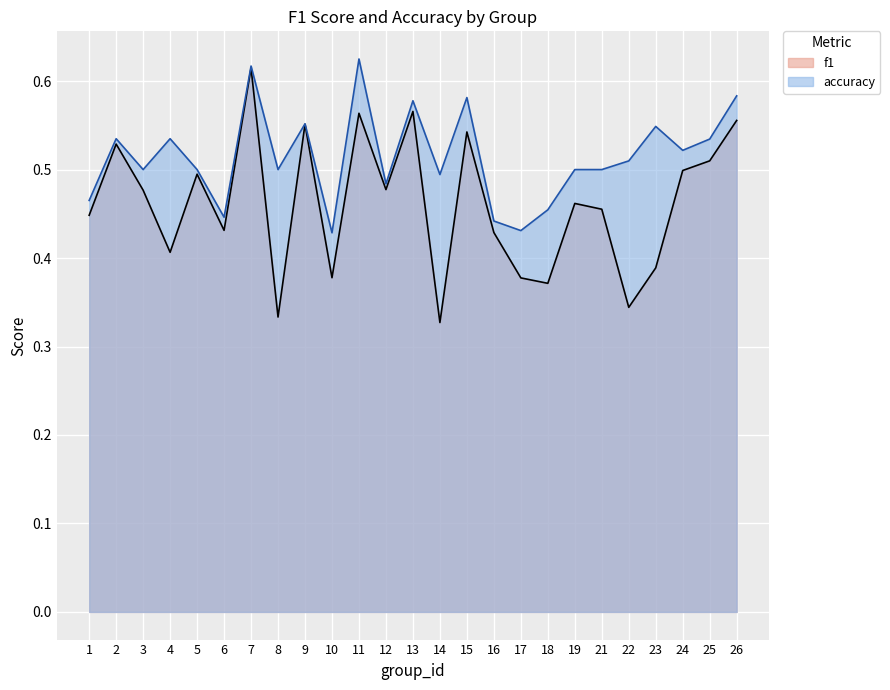

What is the difference between the maximum and minimum values in the f1 series?

0.3